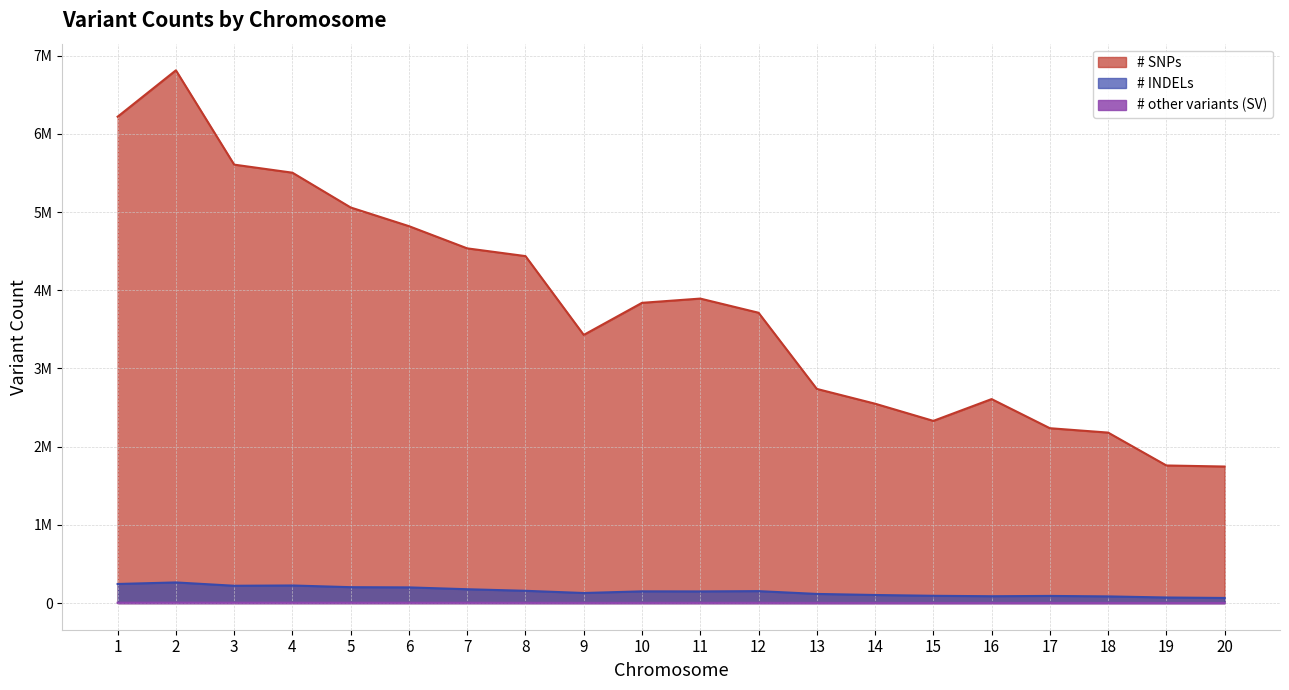

Reading right to left, extract all data points from this chart.

# SNPs: 1746157	1759591	2180048	2236081	2608503	2329860	2549636	2738656	3712653	3893661	3839407	3429223	4436890	4535875	4819840	5058532	5503429	5606501	6812627	6219478
# INDELs: 65404	71478	85428	91540	87641	93221	103535	117143	152899	149077	150072	128857	157104	177188	200684	203444	225126	221631	264096	244352
# other variants (SV): 1280	1437	1709	1667	1805	1608	1896	2117	2876	2890	2740	2607	3111	3652	3595	3787	4030	4144	4877	4264